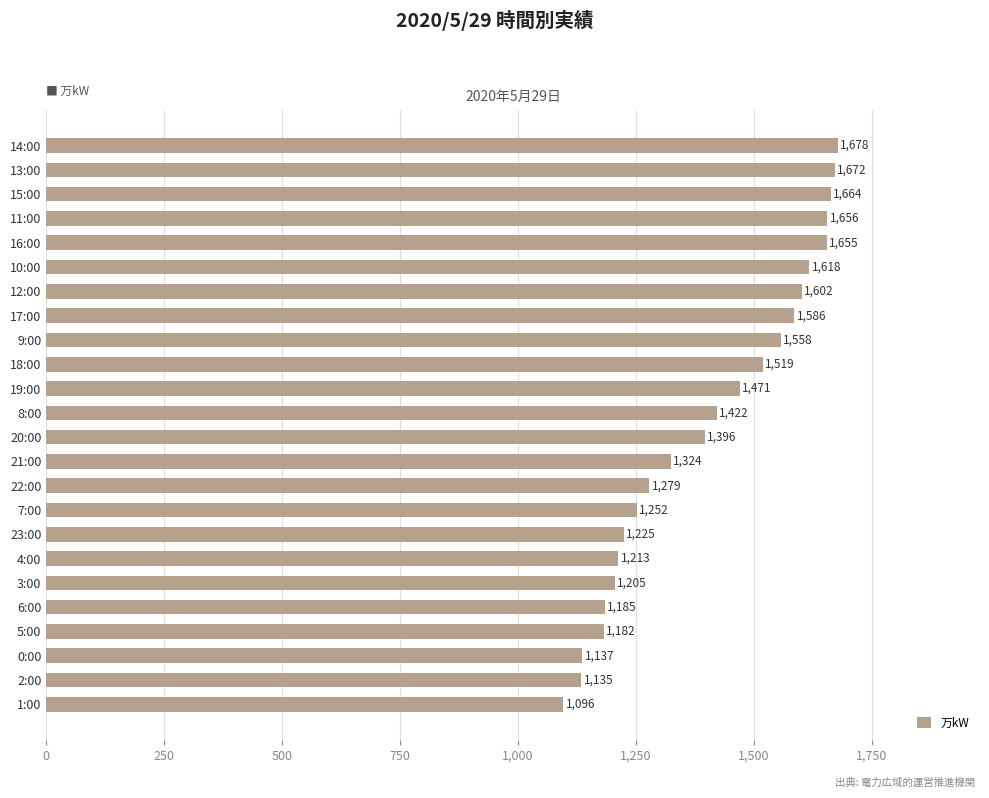

Which has a higher value, 14:00 or 2:00?

14:00